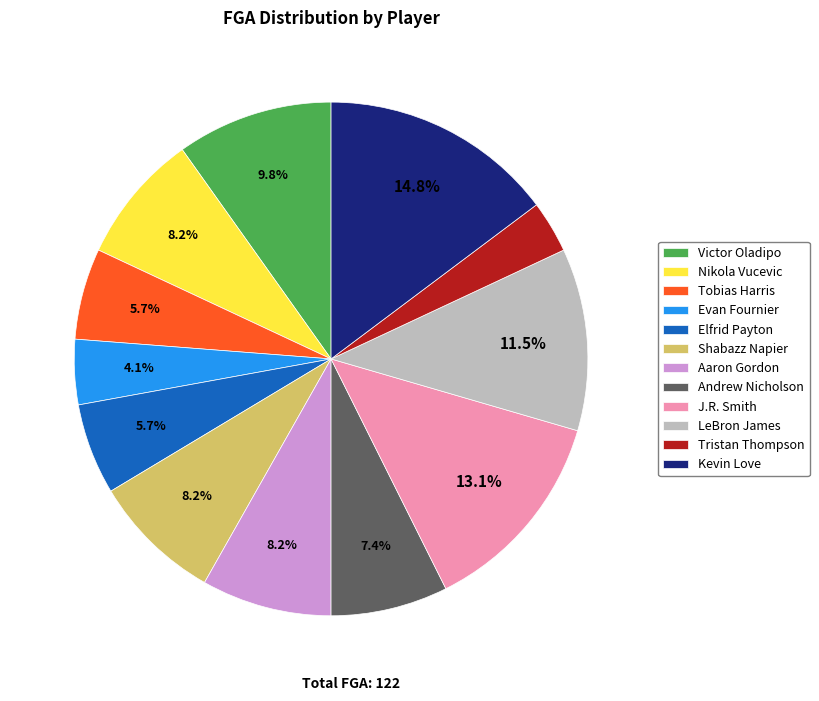

Is it true that Elfrid Payton is 17% of the pie?

False